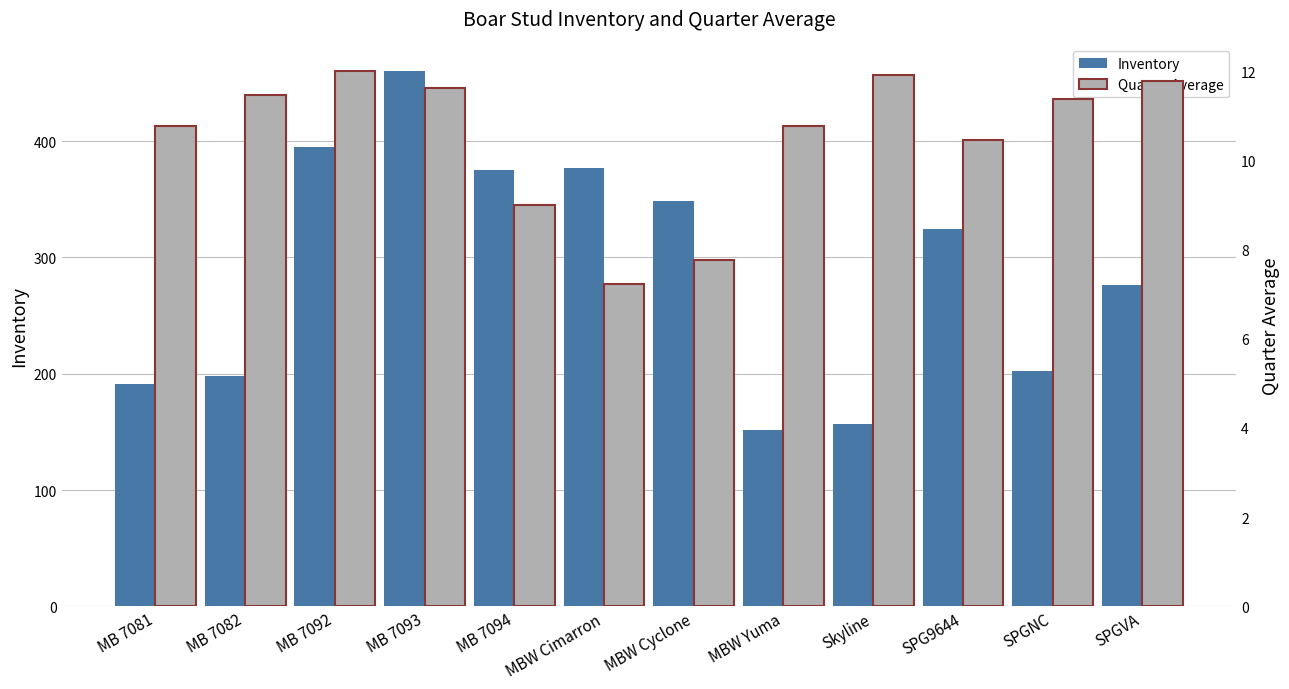

Which series has the largest total across all categories?

Inventory